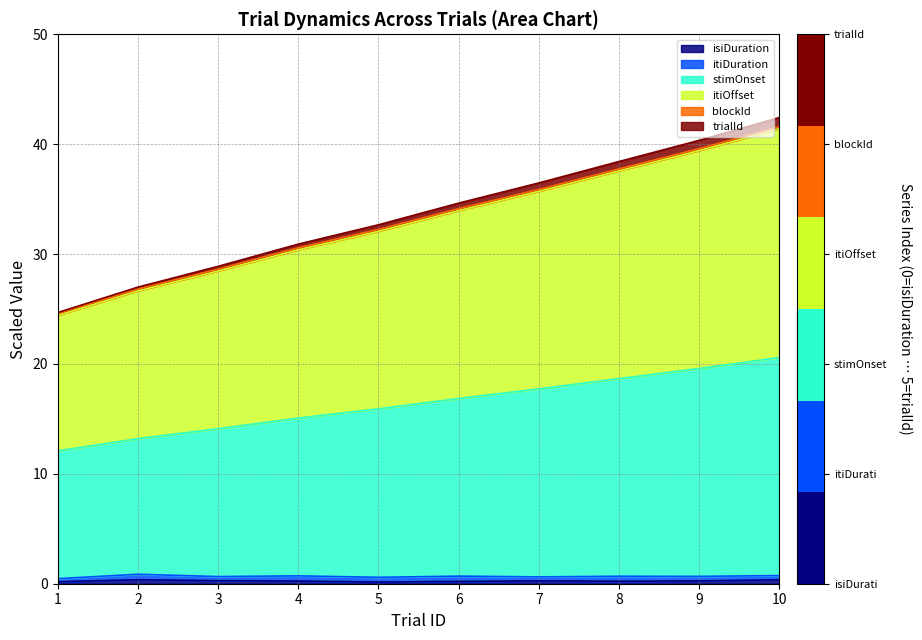

True or false: stimOnset and itiOffset intersect in this chart.

False